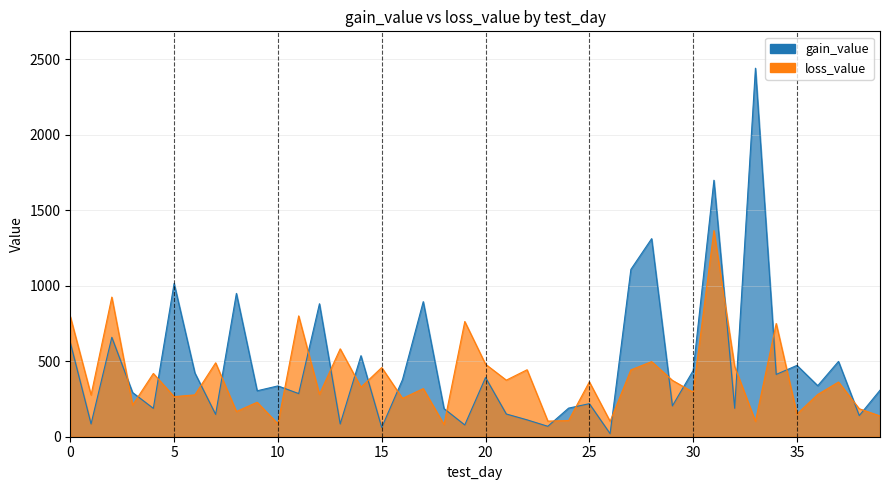

Where do loss_value and gain_value first cross each other?

2 and 3